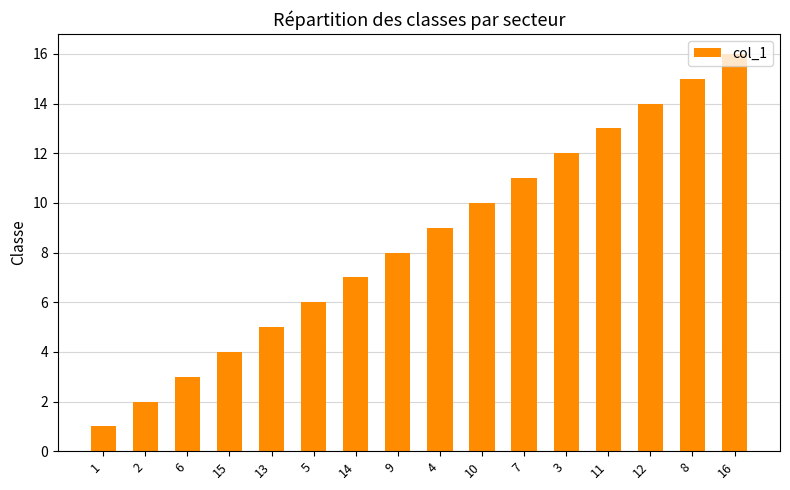

What is the label of the 4th bar from the left?

15